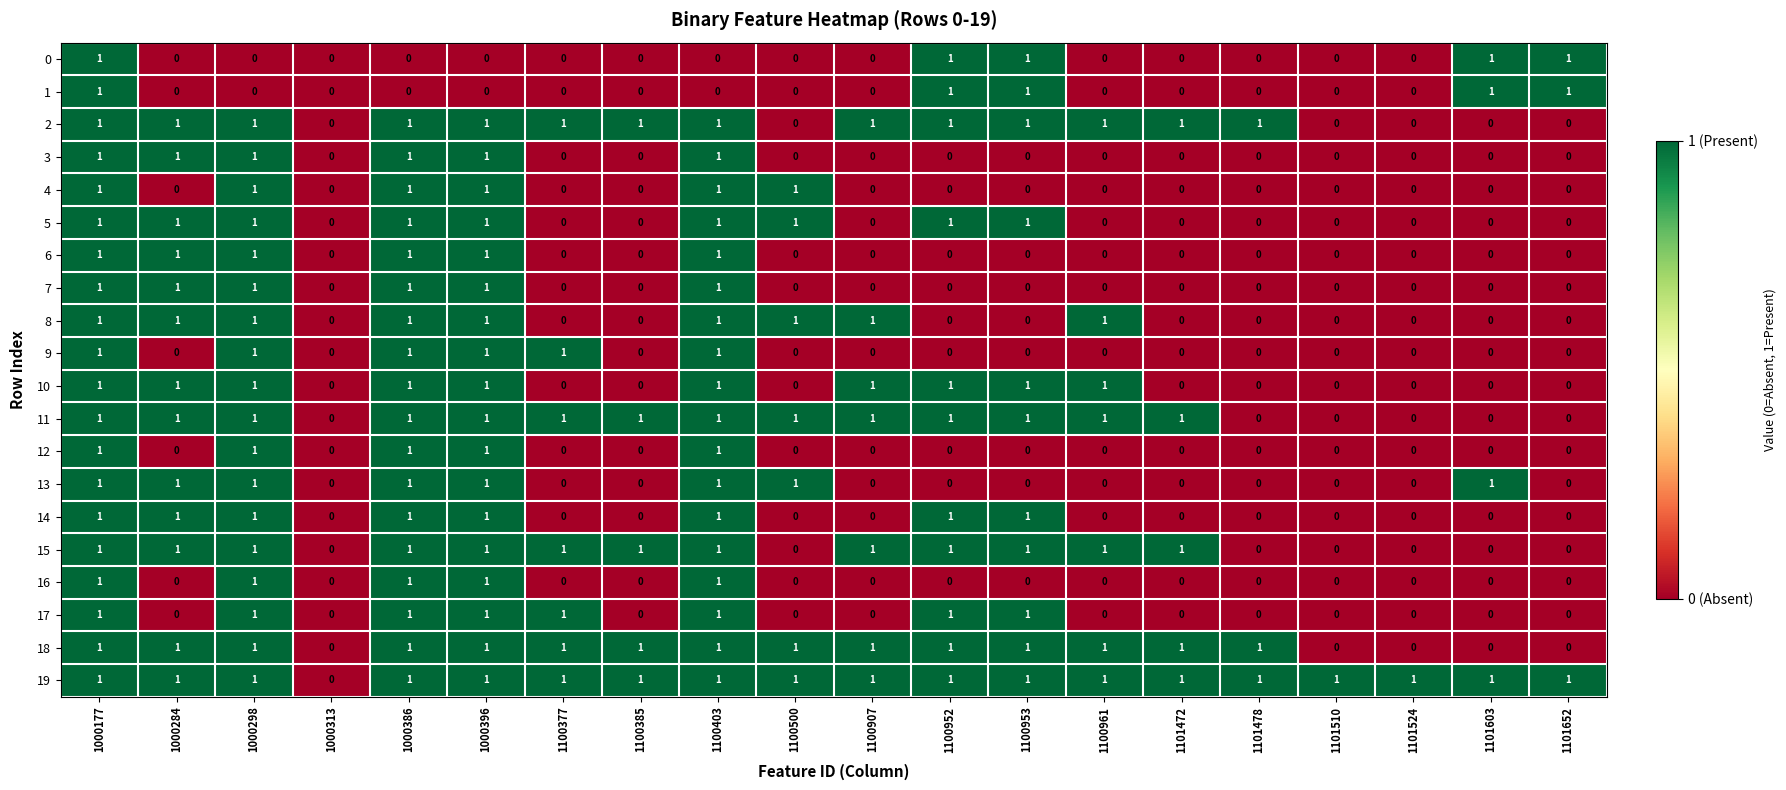

How many values in the 14 series exceed 0?

8